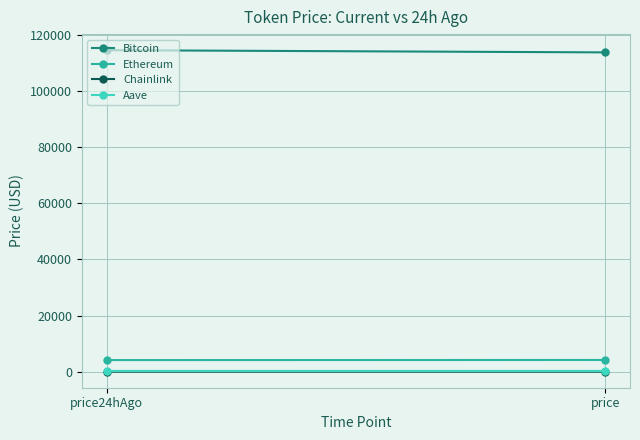

What is the difference between the highest and lowest values at price24hAgo?

114491.7